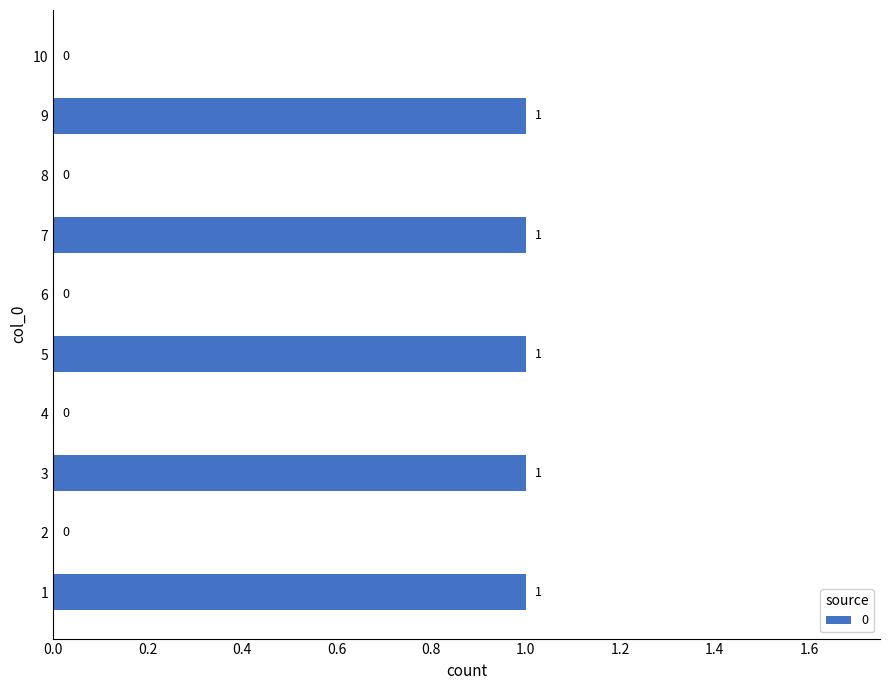

How many values are between 0 and 1?

10